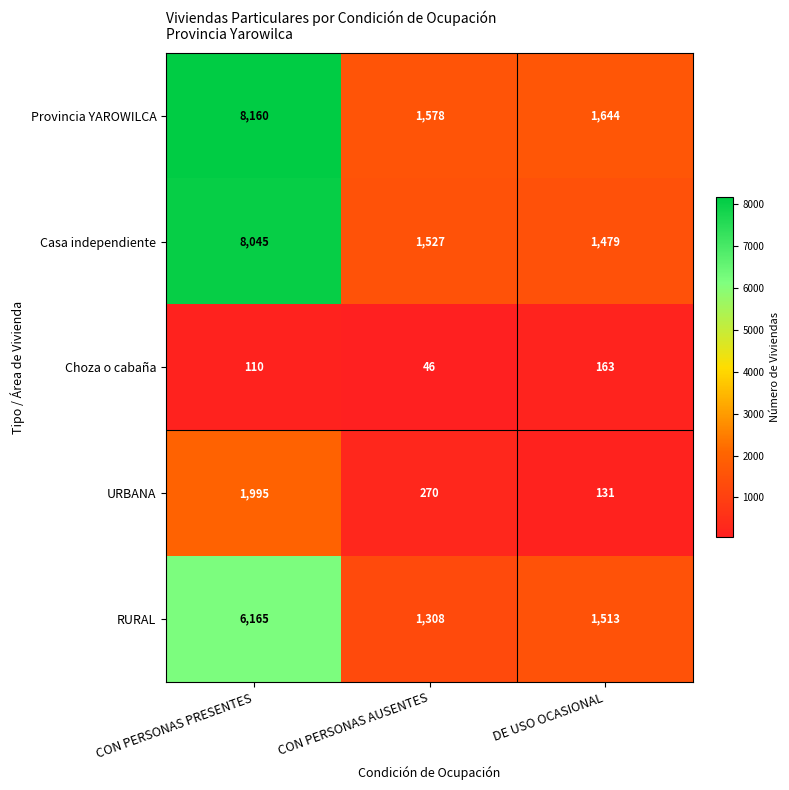

Count the number of categories in the chart.

3